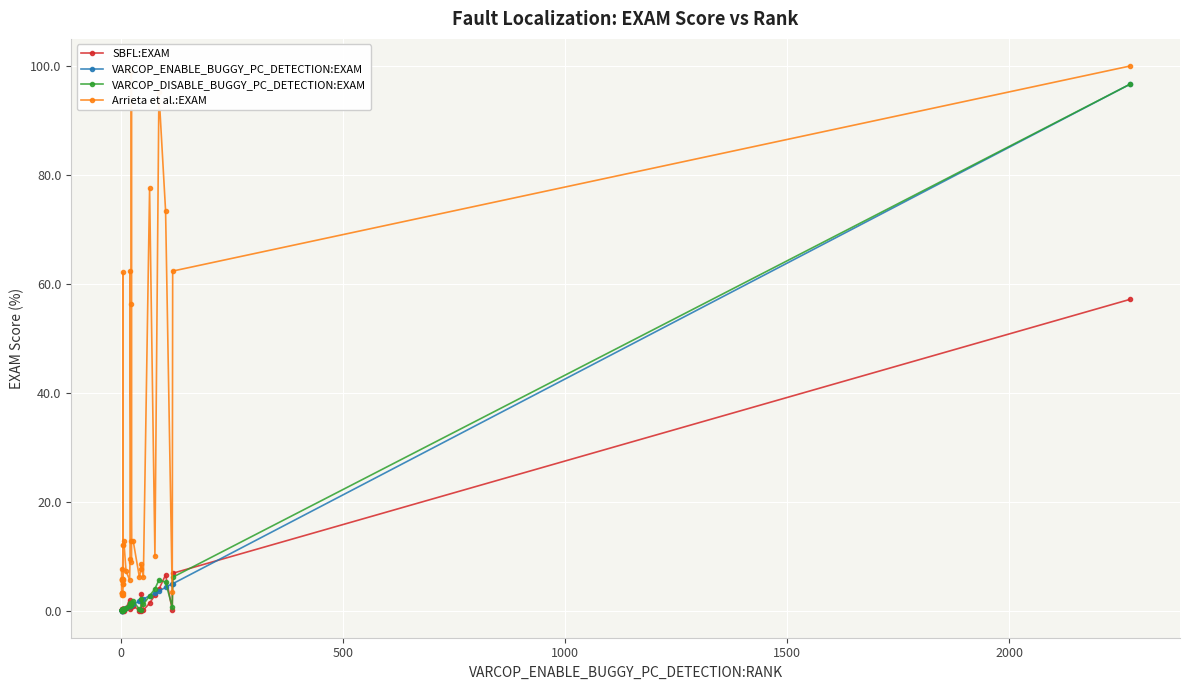

True or false: SBFL:EXAM and VARCOP_ENABLE_BUGGY_PC_DETECTION:EXAM intersect in this chart.

True